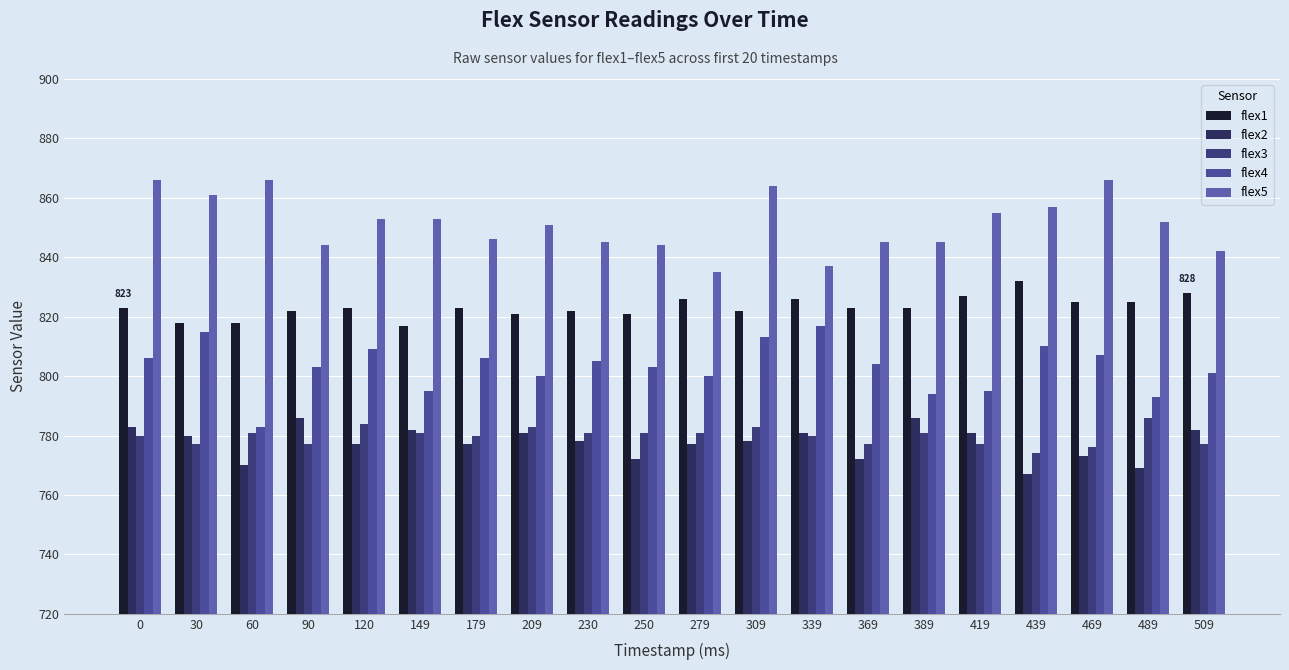

Is the value of flex4 at 279 greater than the value of flex3 at 30?

Yes